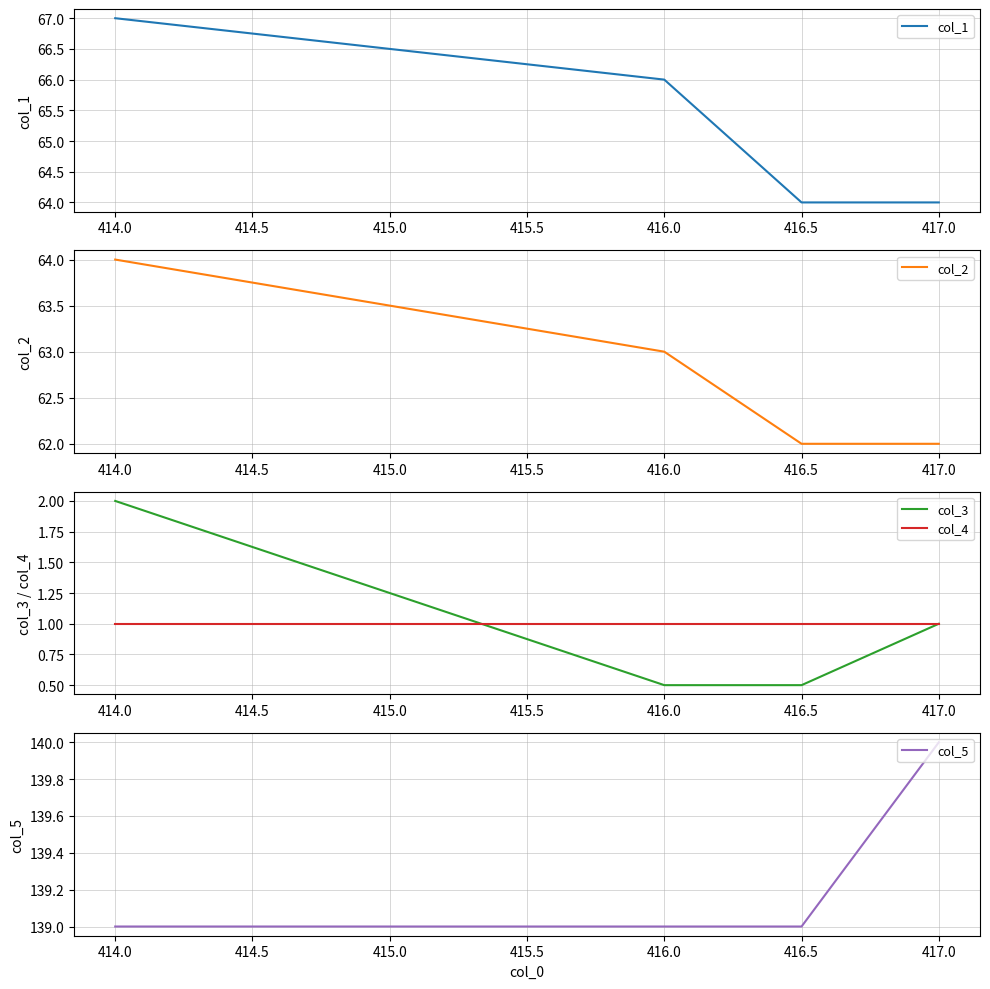

What is the maximum value for col_3?

2.0